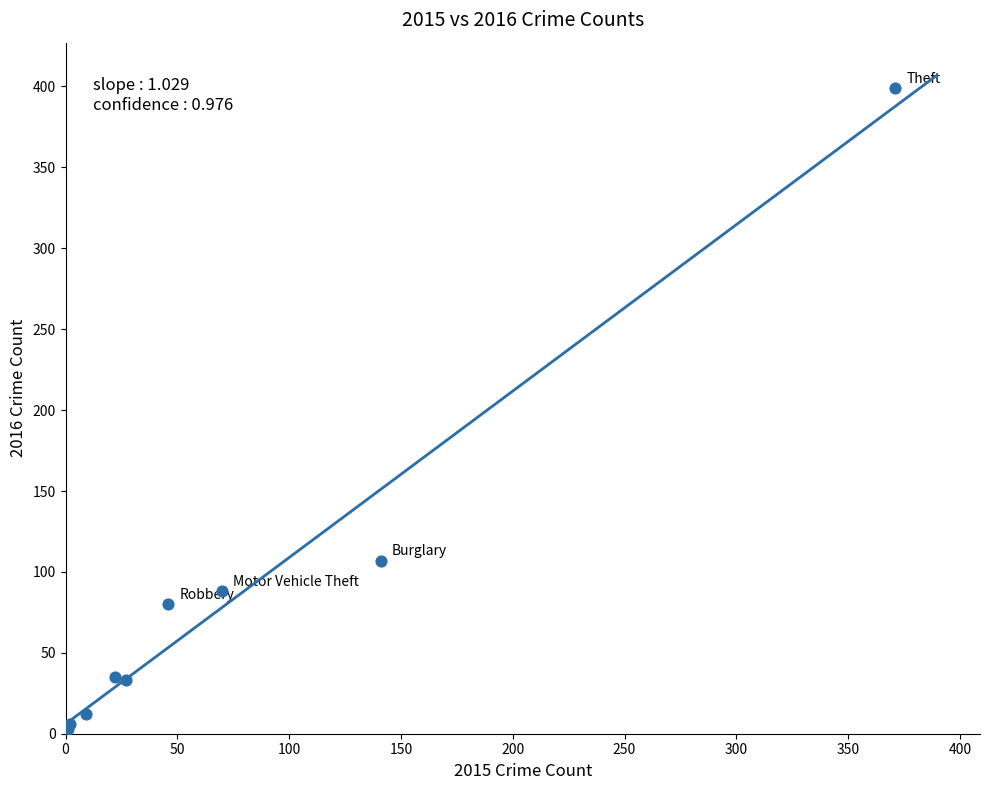

What Y value in the scatter plot is closest to 201?

107